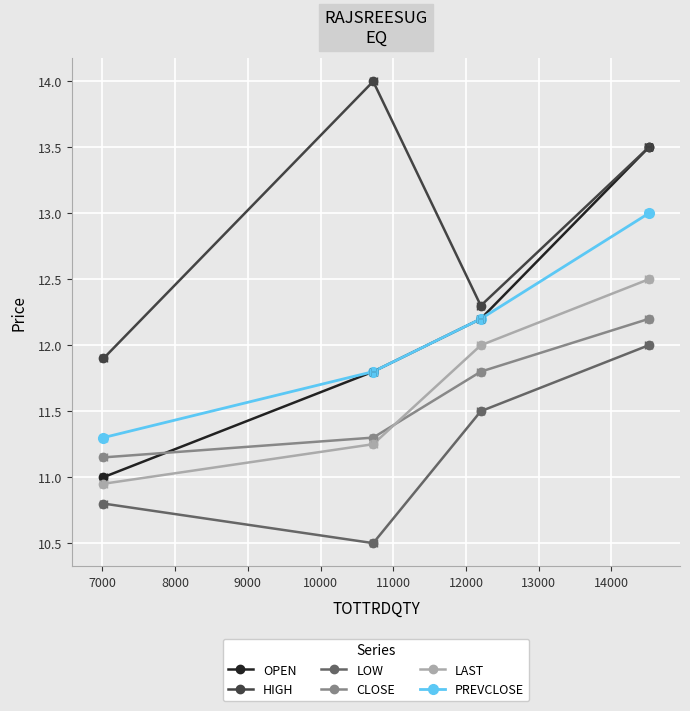

What is the value of the LAST point at the 1st from the left?

10.9